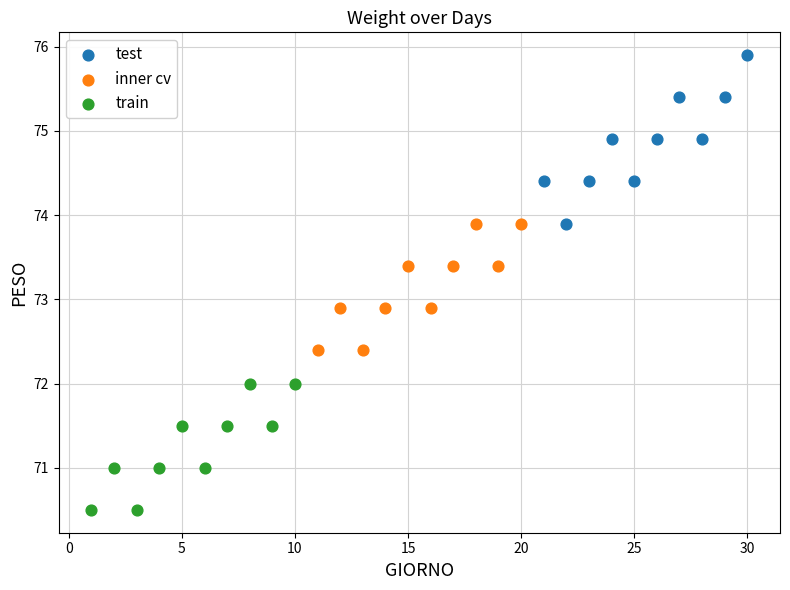

Which series contains the lowest Y value?

train